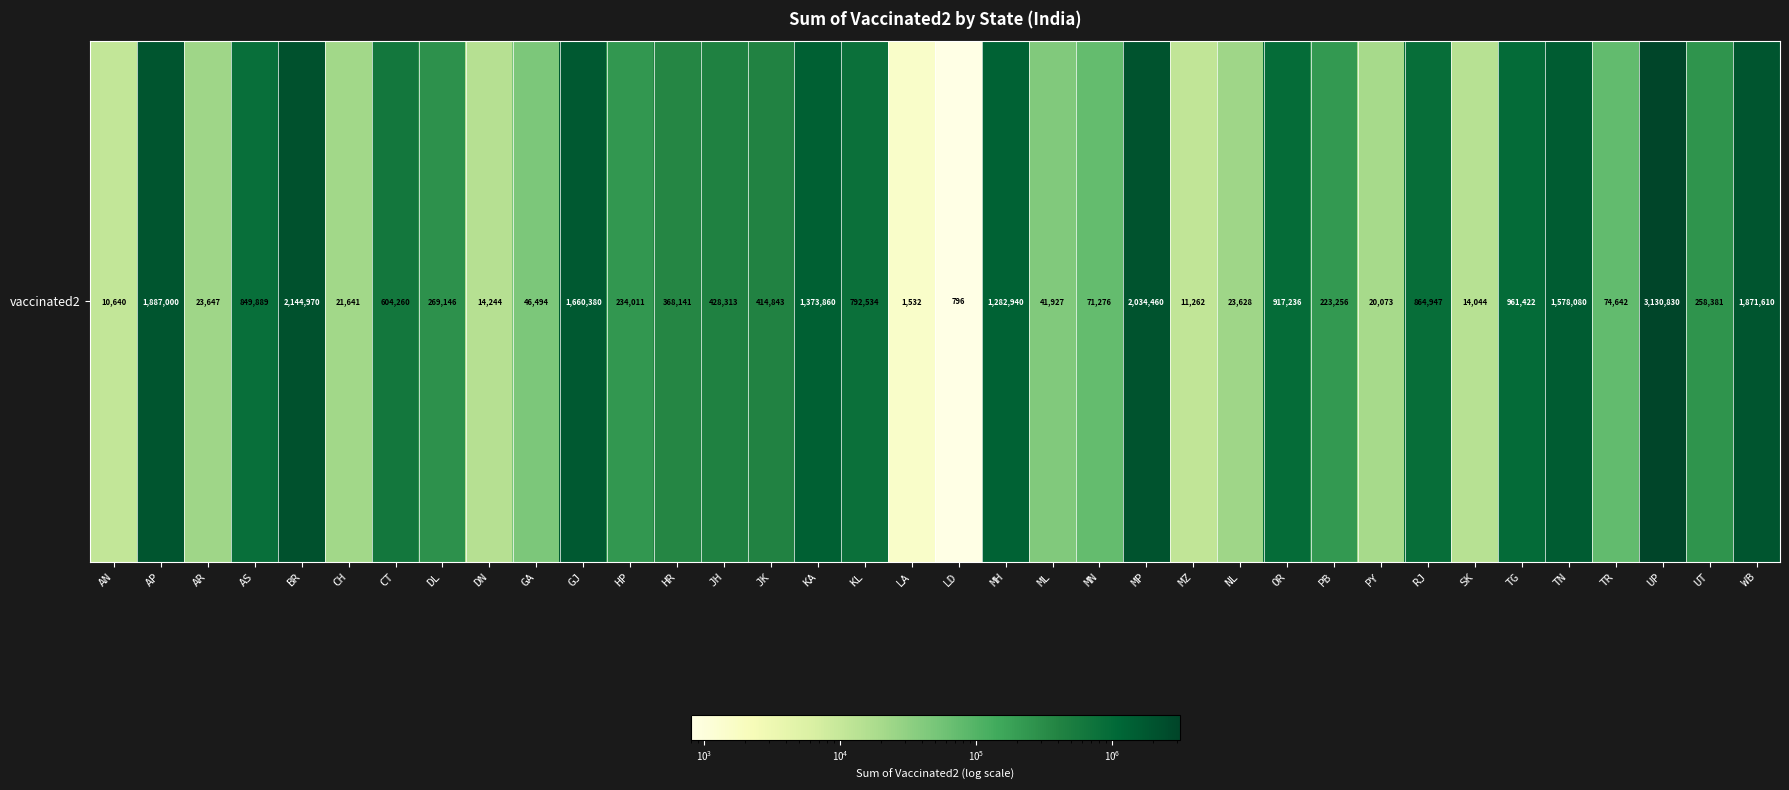

Reading right to left, list all the values displayed in this chart.

1871610	258381	3130830	74642	1578080	961422	14044	864947	20073	223256	917236	23628	11262	2034460	71276	41927	1282940	796	1532	792534	1373860	414843	428313	368141	234011	1660380	46494	14244	269146	604260	21641	2144970	849889	23647	1887000	10640